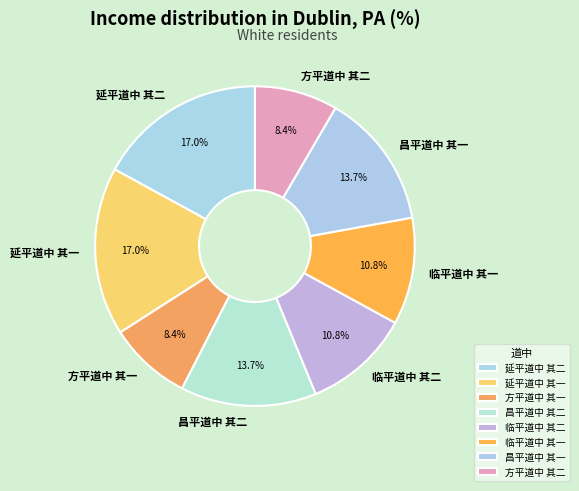

What is the ratio of the value at 临平道中 其二 to the value at 方平道中 其二?

1.3